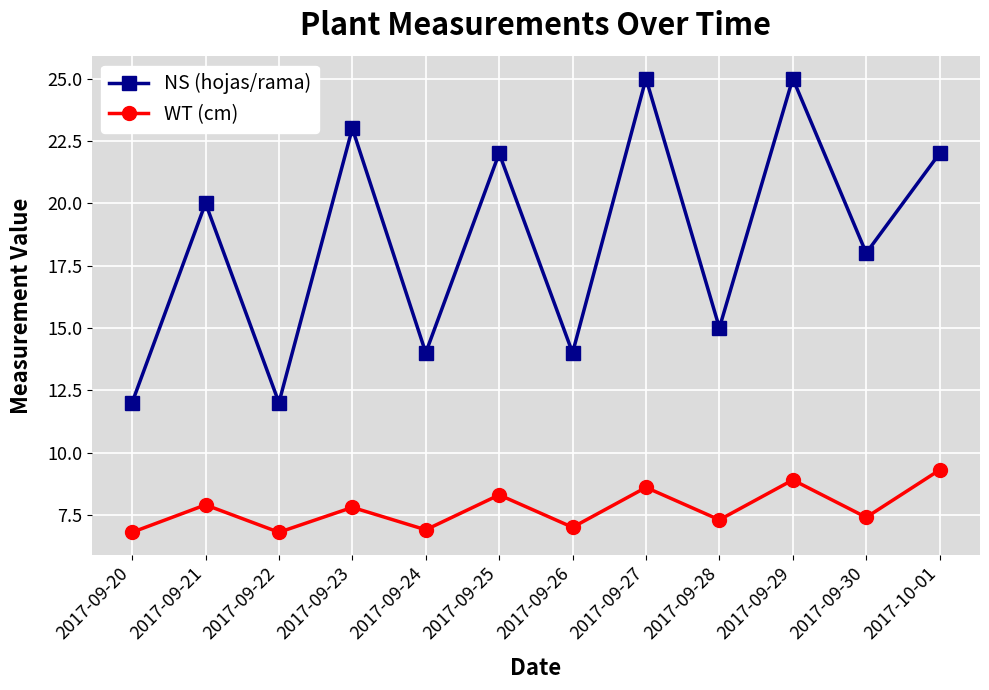

List the series in order of their peak value, highest first.

NS (hojas/rama), WT (cm)